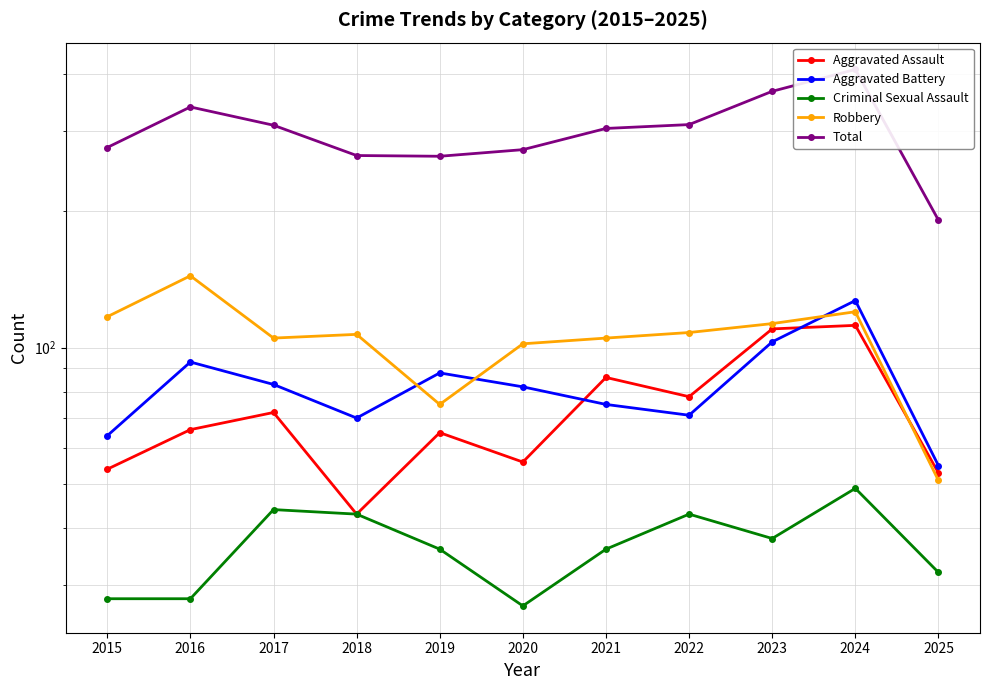

At how many categories does at least one series exceed 361?

2